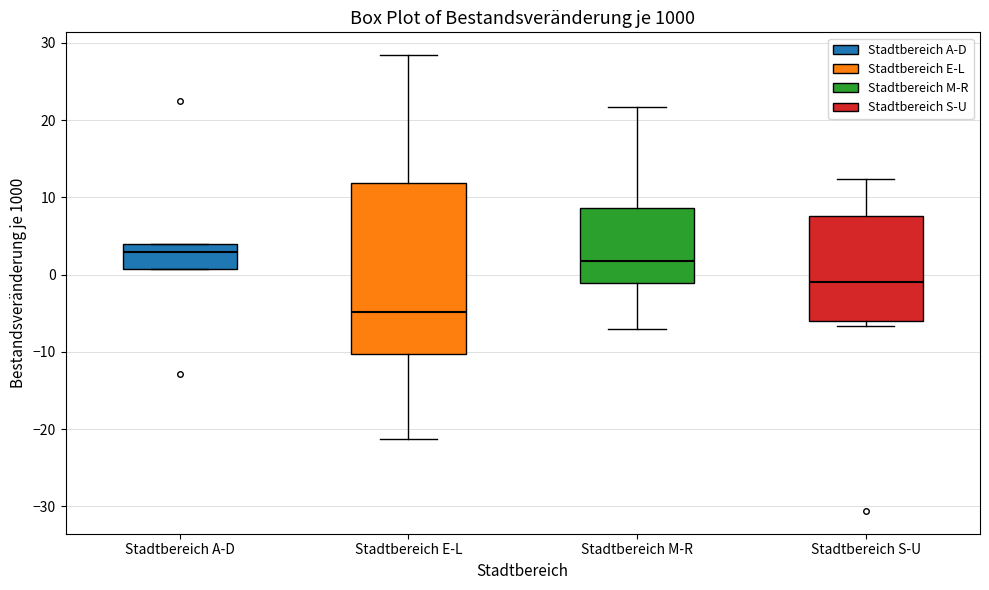

Reading left to right, transcribe this box plot: for each box, give where its median line is, the range the box spans, and where its two whiskers end, as read against the y-axis. The values are not printed on the chart, so give them approximately, as read against the axis.

Stadtbereich A-D: median 3, box 1 to 4, whiskers 1 to 4
Stadtbereich E-L: median -5, box -10 to 12, whiskers -21 to 28
Stadtbereich M-R: median 2, box -1 to 9, whiskers -7 to 22
Stadtbereich S-U: median -1, box -6 to 8, whiskers -7 to 12